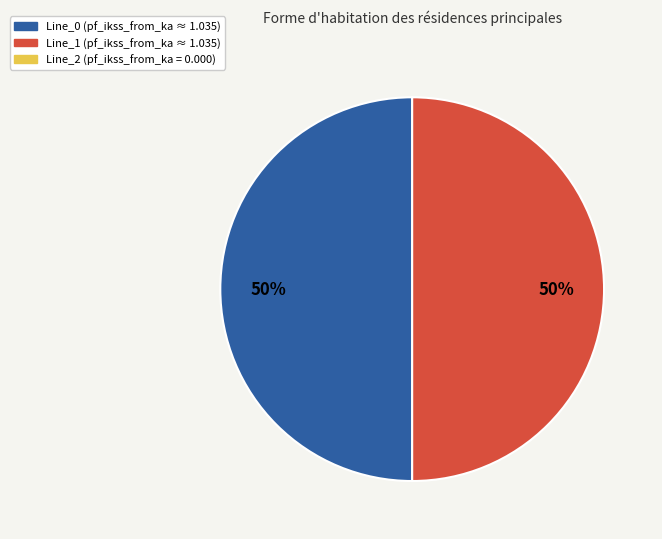

To the nearest percent, what is the average slice percentage?

50%